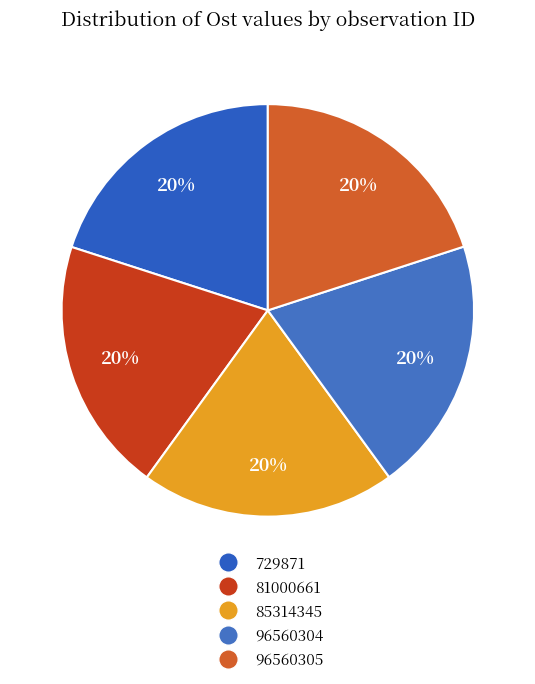

The 96560305 slice represents 29% of the pie. True or false?

False